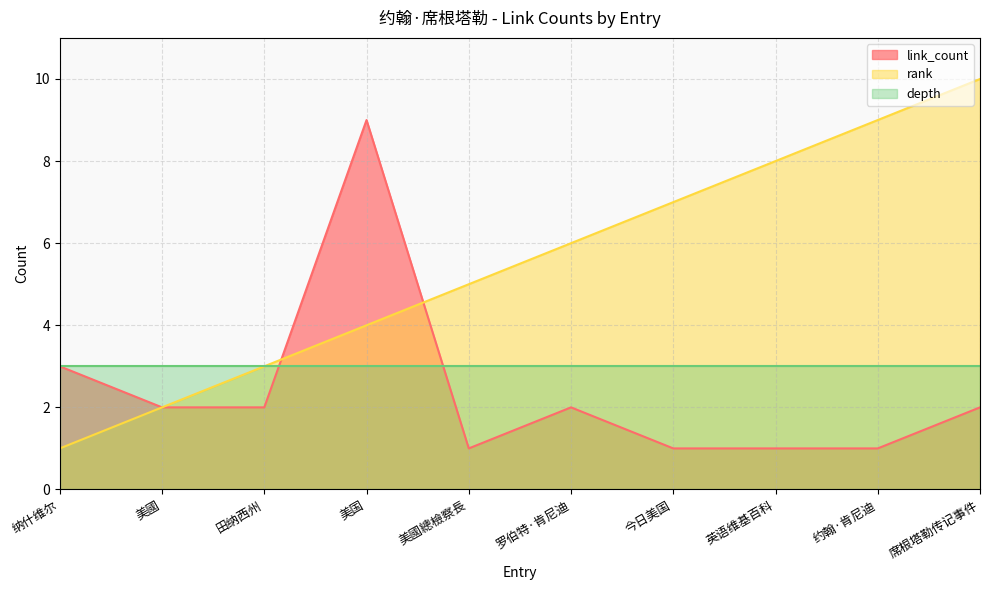

What is the label of the 10th point from the left?

席根塔勒传记事件